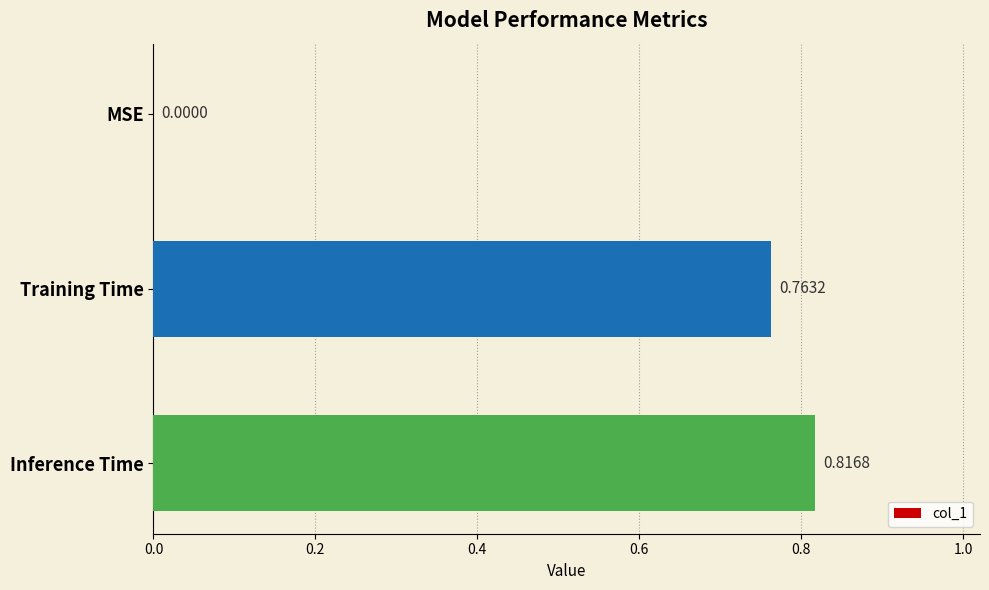

Are the bars grouped side by side (vs. stacked)?

No